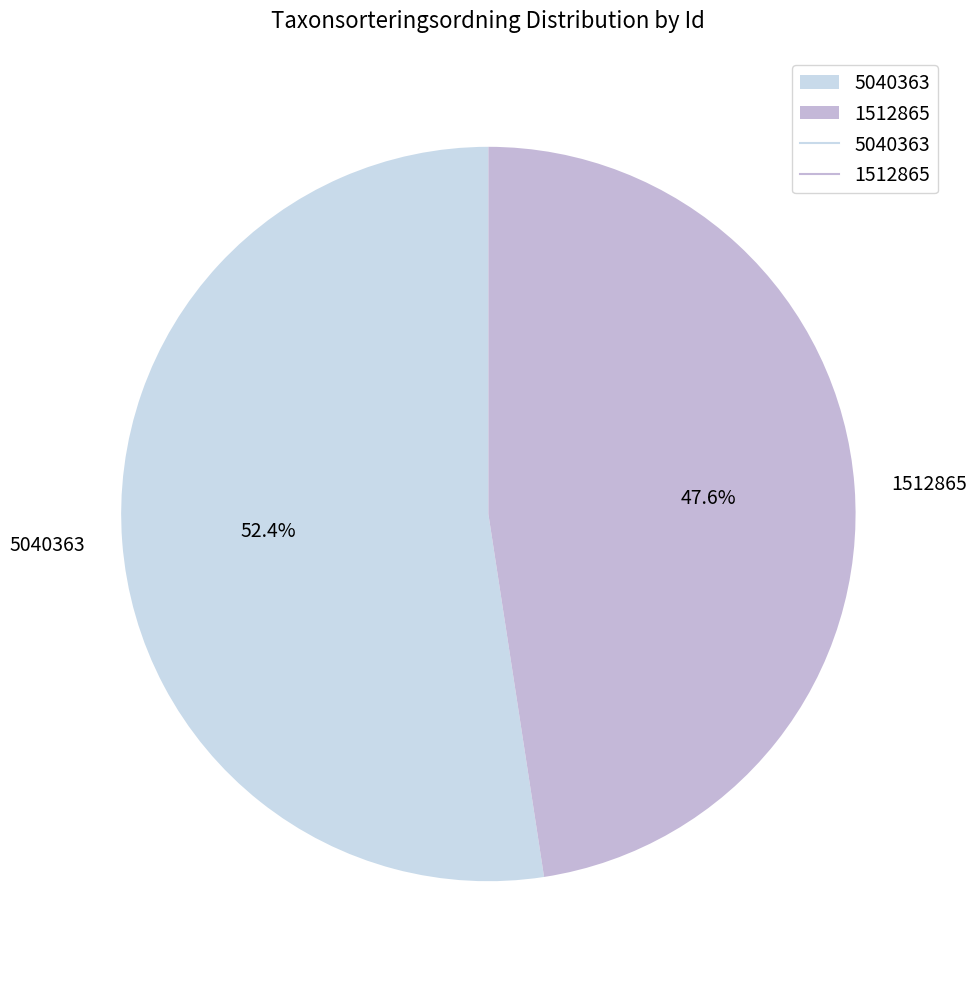

Count the number of slices in the pie.

2